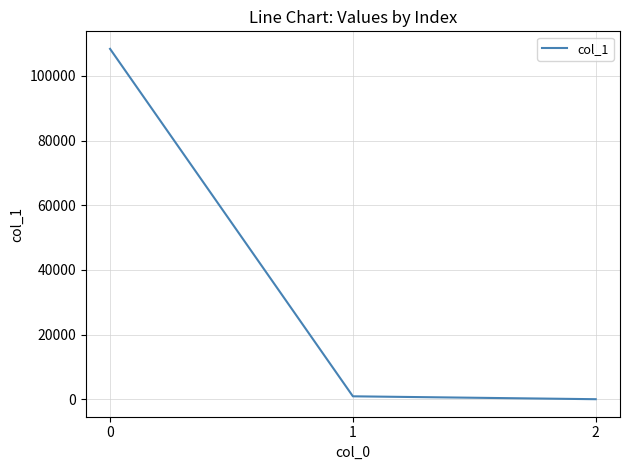

Reading left to right, extract all data points from this chart.

108355.2	895.9	0.3